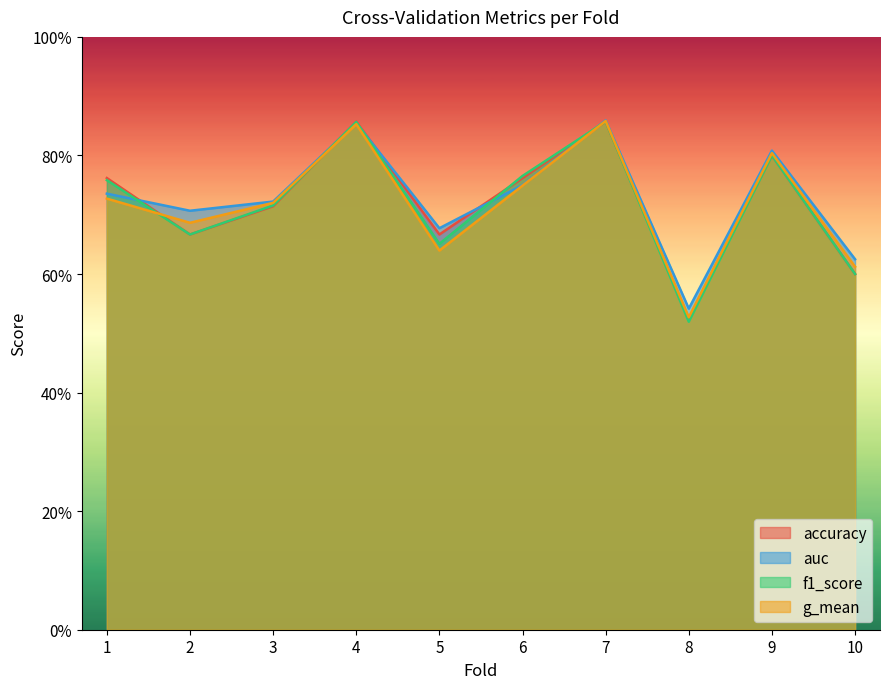

Reading left to right, what are all the values shown in this chart?

accuracy: 0.8	0.7	0.7	0.9	0.7	0.8	0.9	0.5	0.8	0.6
auc: 0.7	0.7	0.7	0.9	0.7	0.8	0.9	0.5	0.8	0.6
f1_score: 0.8	0.7	0.7	0.9	0.7	0.8	0.9	0.5	0.8	0.6
g_mean: 0.7	0.7	0.7	0.9	0.6	0.7	0.9	0.5	0.8	0.6